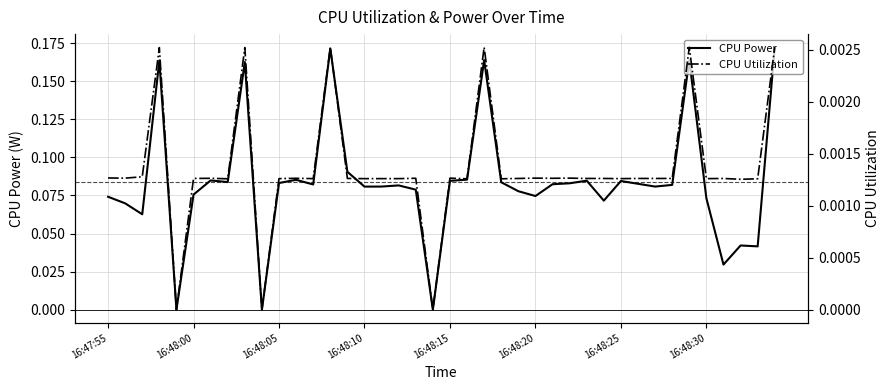

How many positive values does the CPU Utilization series have?

37